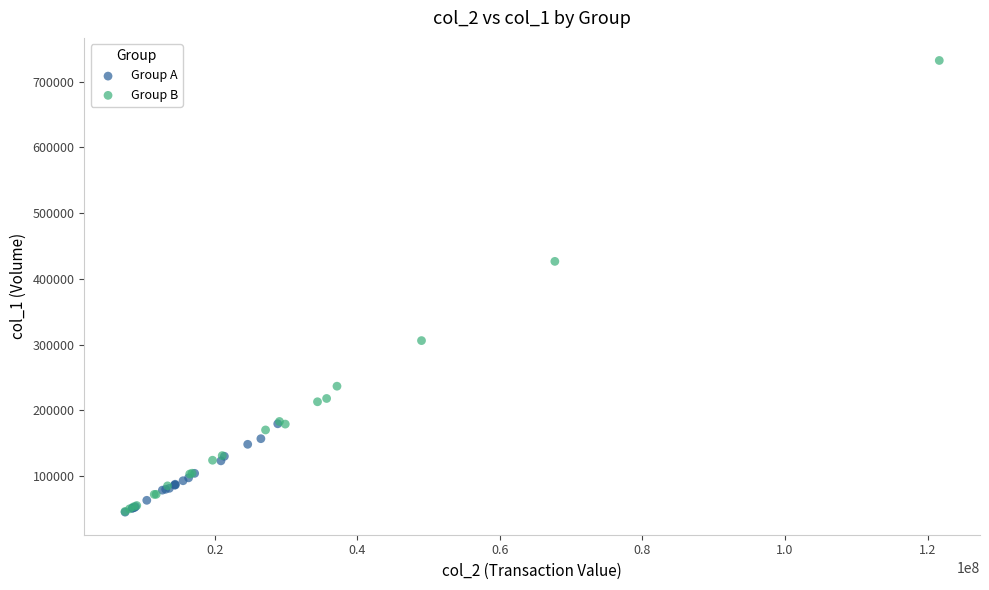

Which series reaches the maximum Y coordinate?

Group B